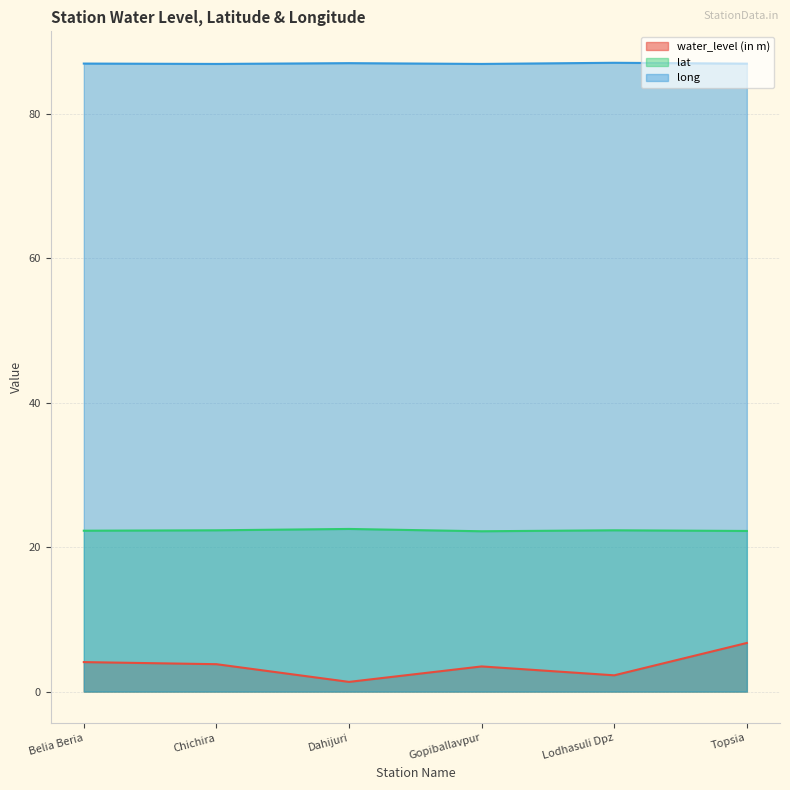

Reading right to left, transcribe all the data shown in this chart.

water_level (in m): 6.7	2.2	3.5	1.3	3.8	4.1
lat: 22.2	22.3	22.2	22.5	22.3	22.3
long: 86.9	87.0	86.9	87.0	86.9	86.9